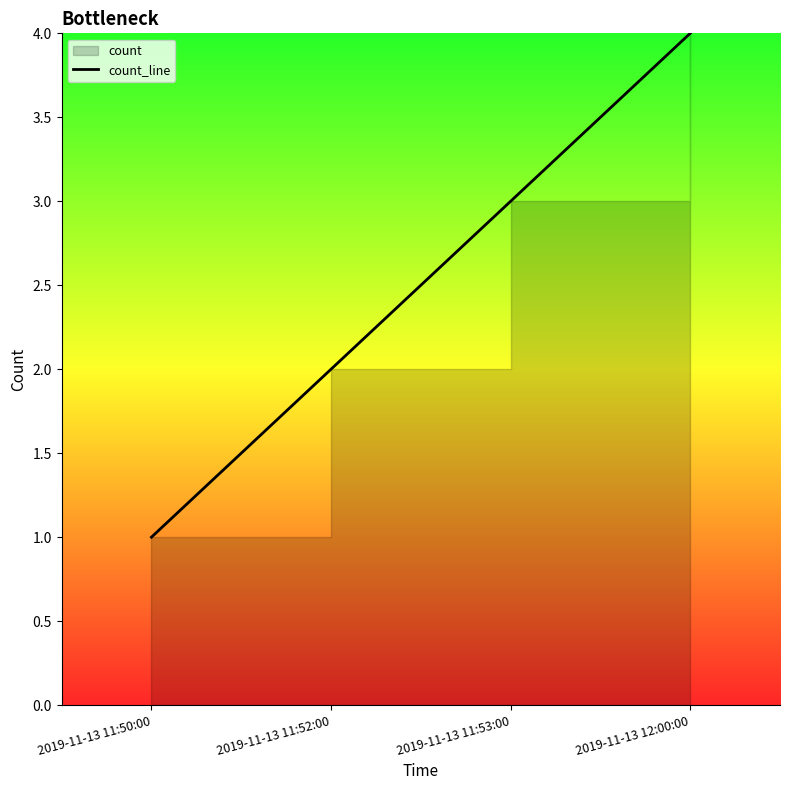

List the labels in order of value, smallest first.

2019-11-13 11:50:00, 2019-11-13 11:52:00, 2019-11-13 11:53:00, 2019-11-13 12:00:00